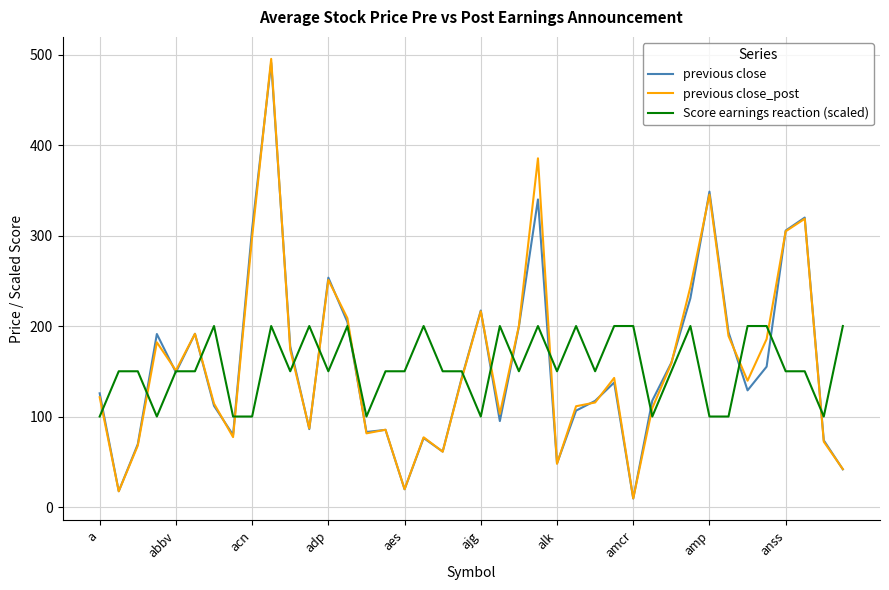

What is the maximum value shown in the chart?

495.2